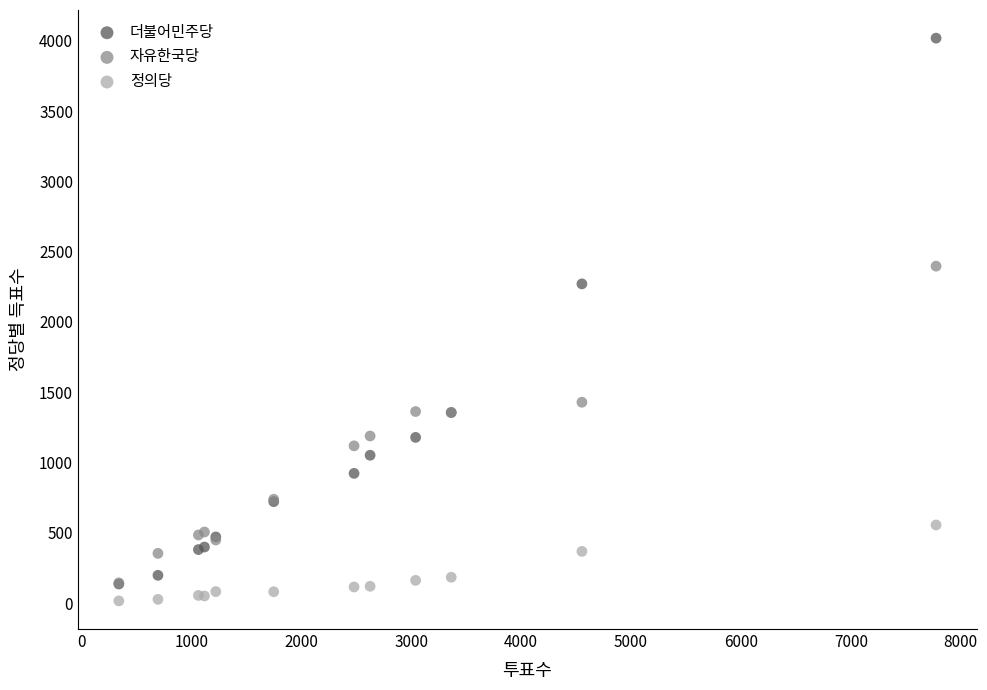

What are all the series names shown in the legend?

더불어민주당, 자유한국당, 정의당